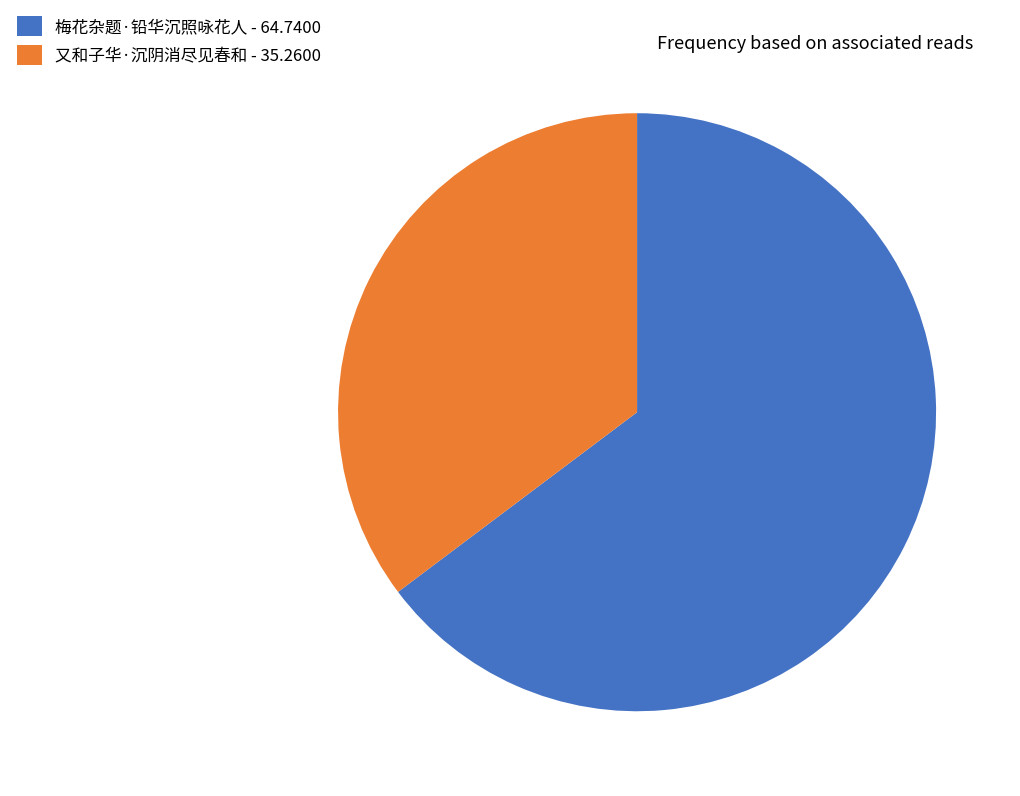

Combined, do 梅花杂题·铅华沉照咏花人 - 64.7400 and 又和子华·沉阴消尽见春和 - 35.2600 account for over 50%?

Yes